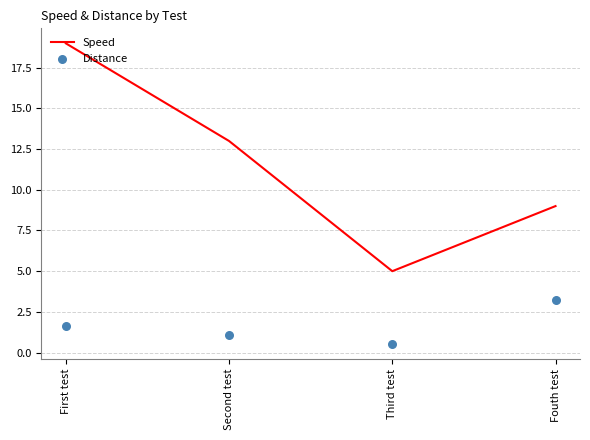

What is the total value across all series at Second test?

14.1